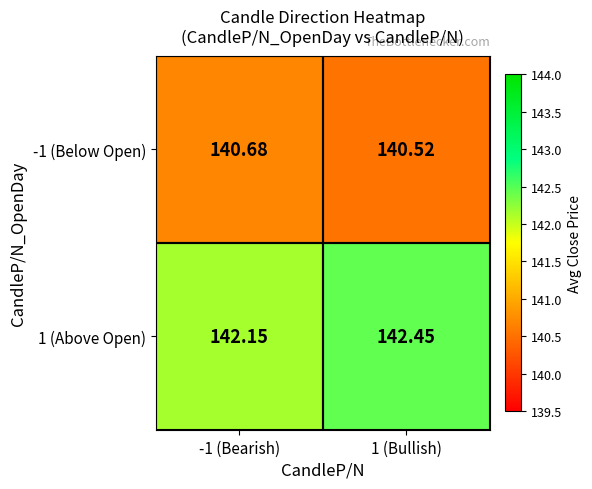

Is the value of -1 (Below Open) at -1 (Bearish) greater than the value of 1 (Above Open) at 1 (Bullish)?

No